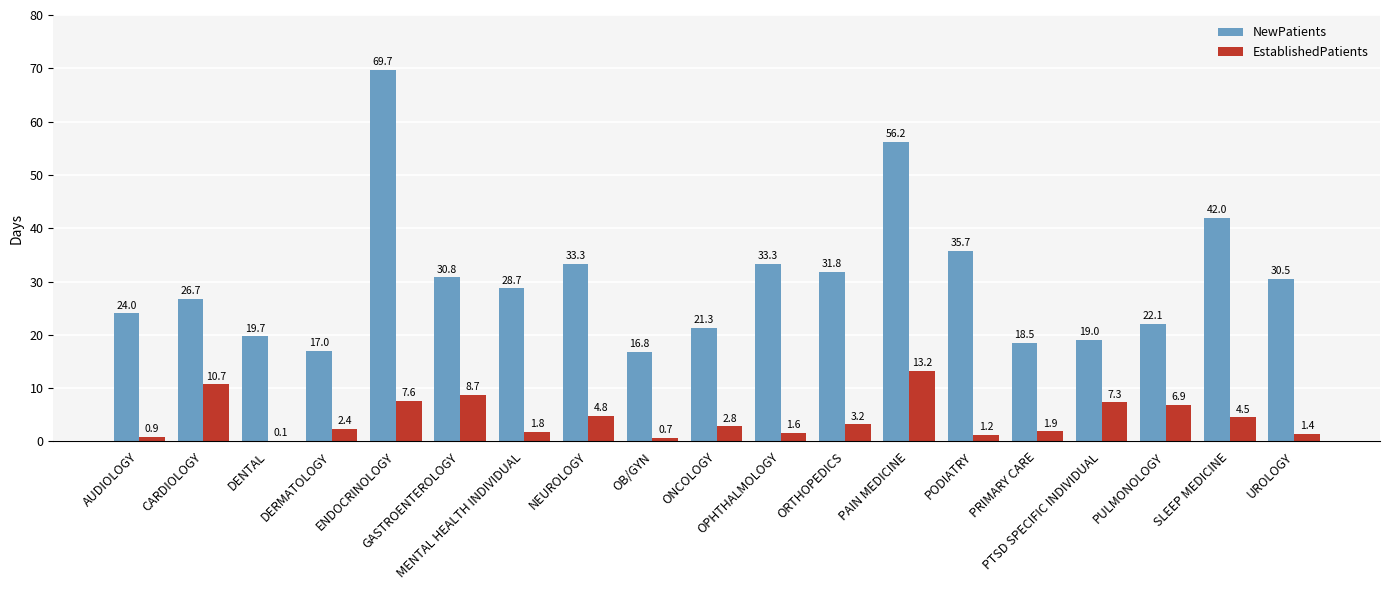

Where does the NewPatients series first go above 28?

ENDOCRINOLOGY